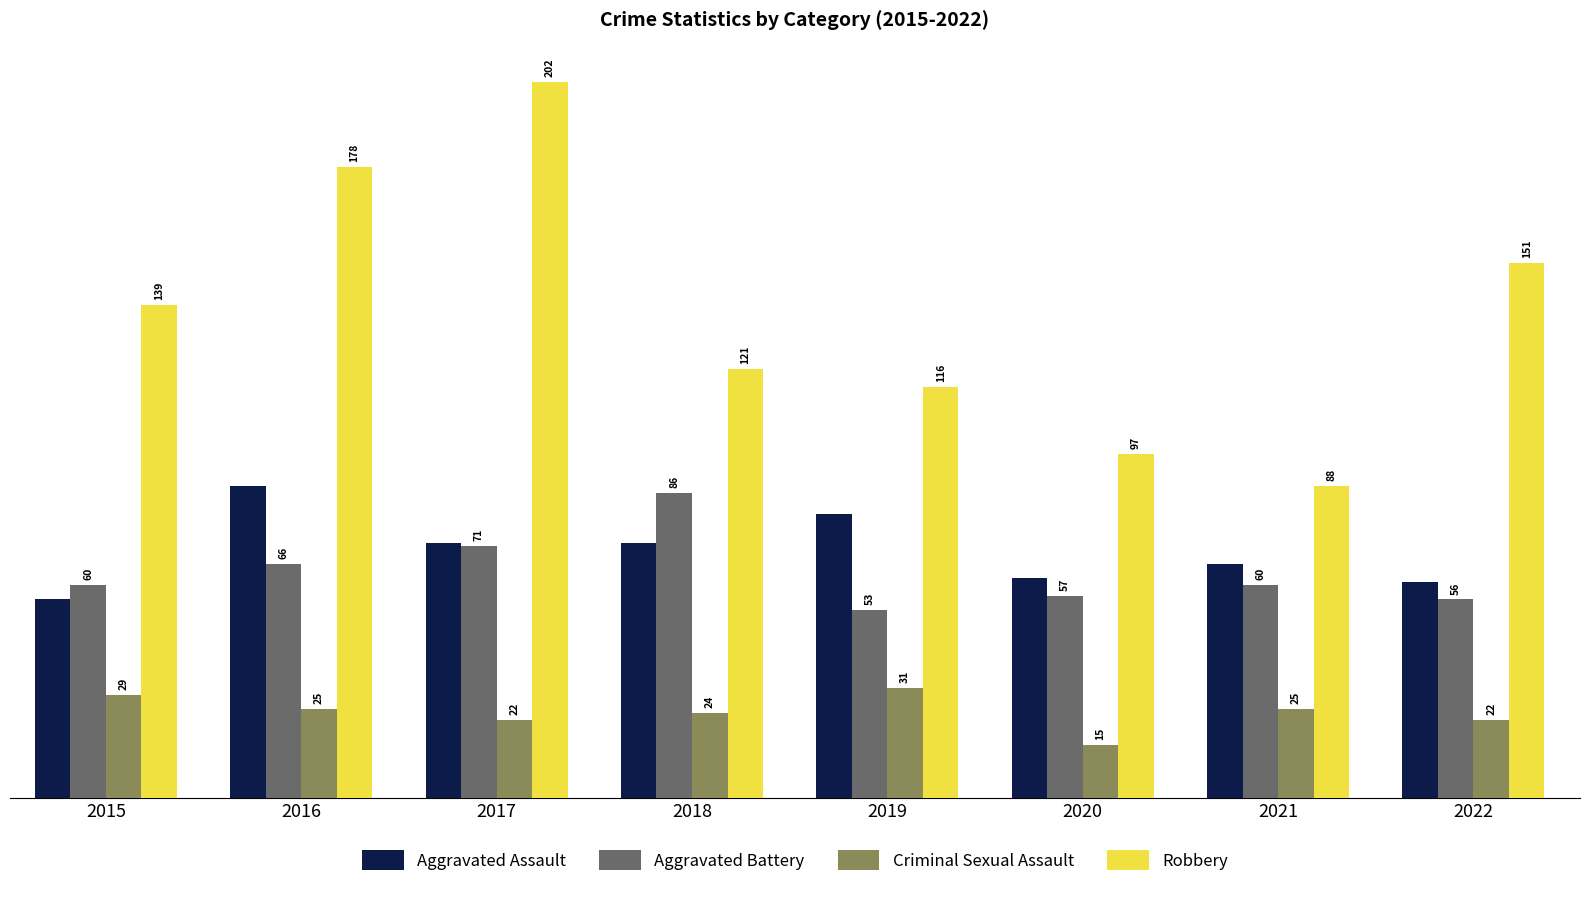

Reading right to left, list all the values displayed in this chart.

Aggravated Assault: 2022=61	2021=66	2020=62	2019=80	2018=72	2017=72	2016=88	2015=56
Aggravated Battery: 2022=56	2021=60	2020=57	2019=53	2018=86	2017=71	2016=66	2015=60
Criminal Sexual Assault: 2022=22	2021=25	2020=15	2019=31	2018=24	2017=22	2016=25	2015=29
Robbery: 2022=151	2021=88	2020=97	2019=116	2018=121	2017=202	2016=178	2015=139